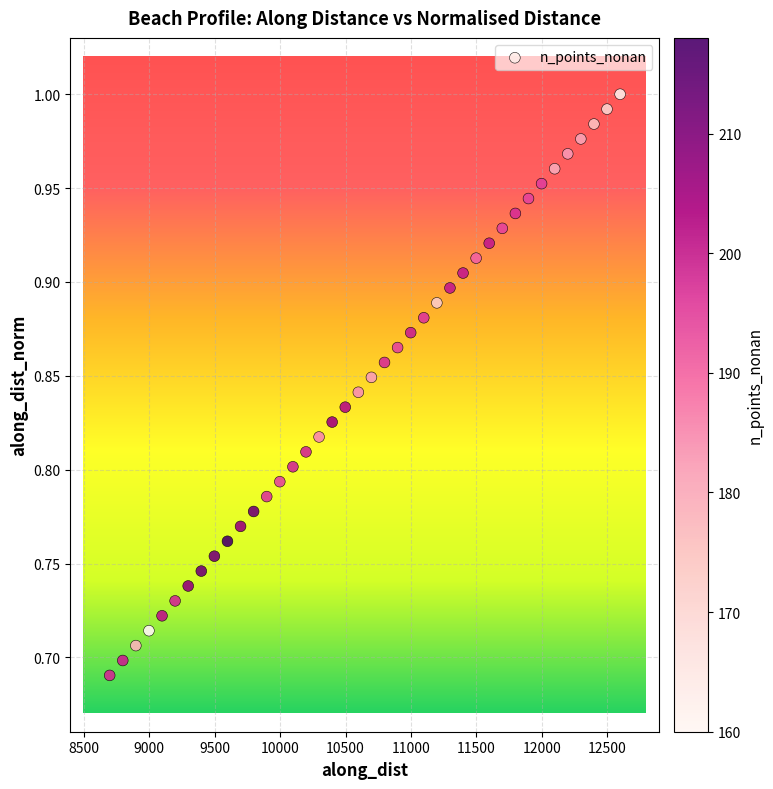

What is the range of Y values (max minus min)?

0.3